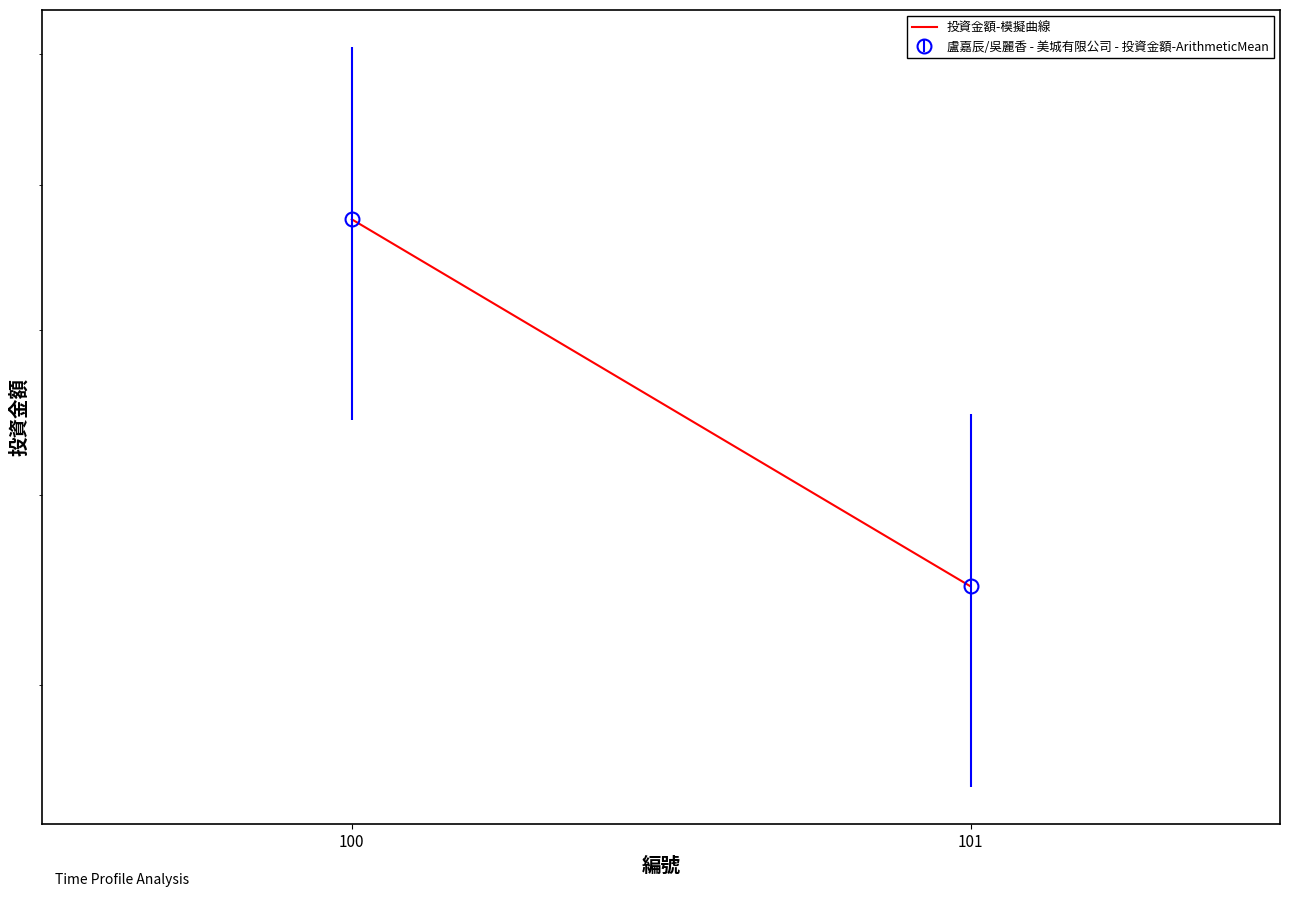

What is the sum of the values at 101 and 100?

3050000